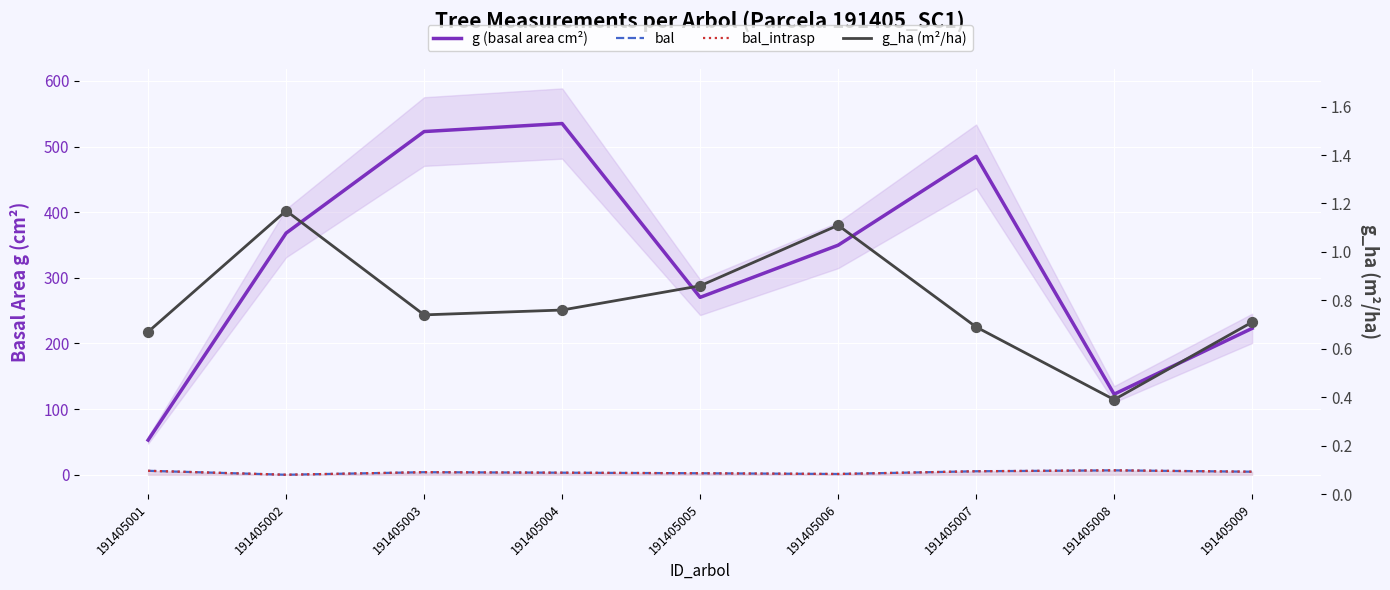

At how many categories does at least one series exceed 433?

3